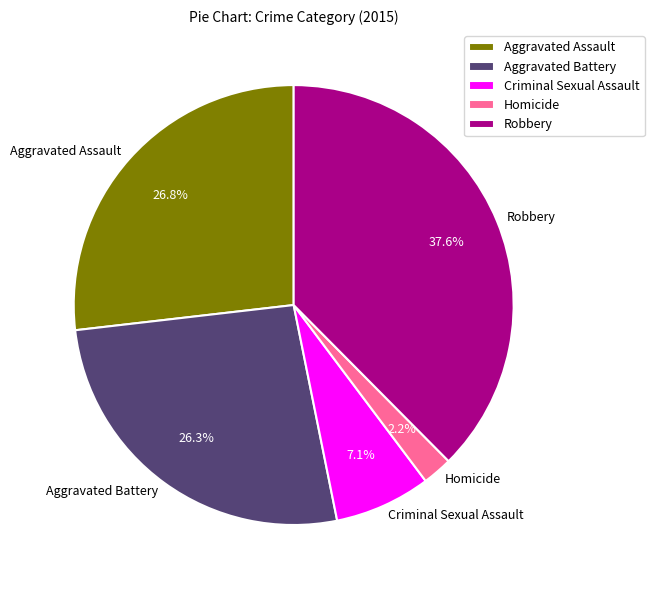

Between Robbery and Aggravated Assault, which is larger?

Robbery